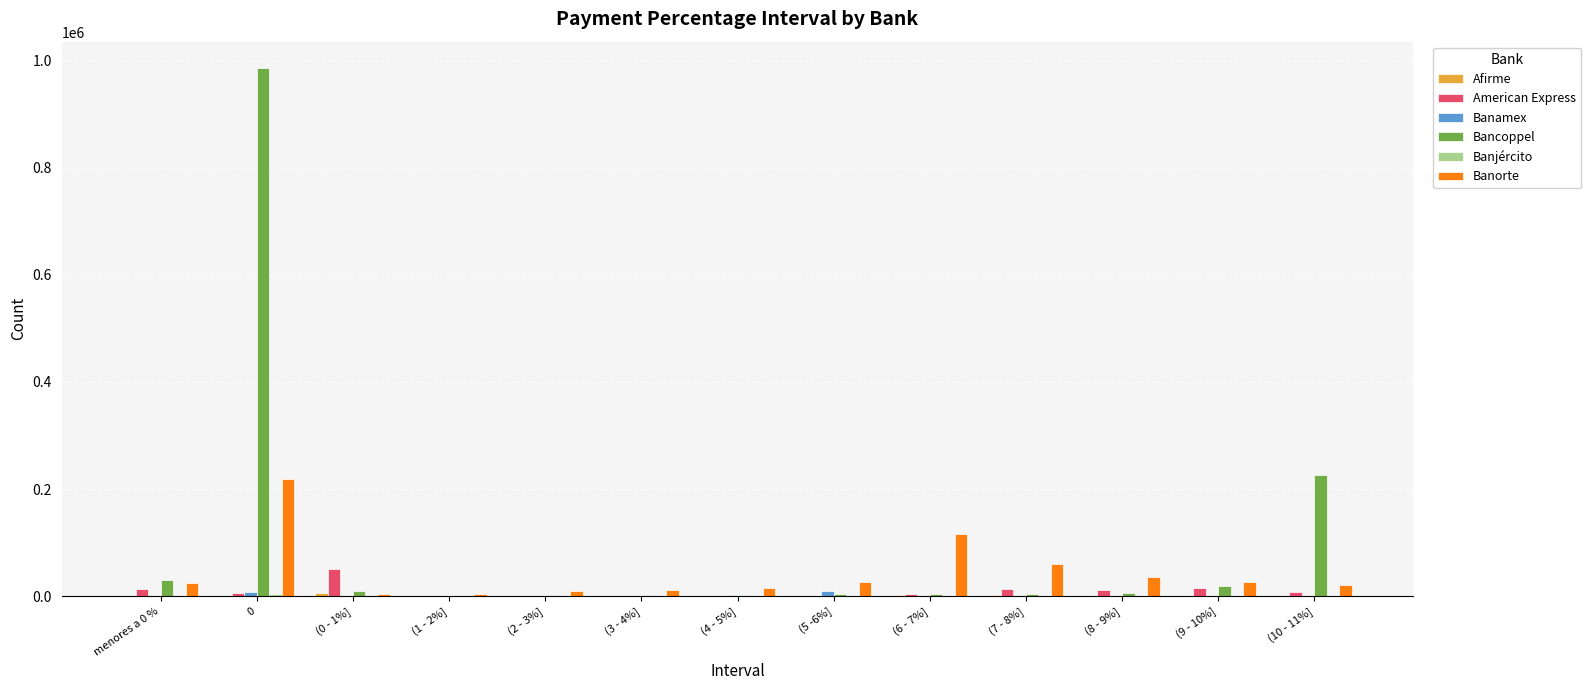

The American Express series shows 13555 at (7 - 8%]. True or false?

True